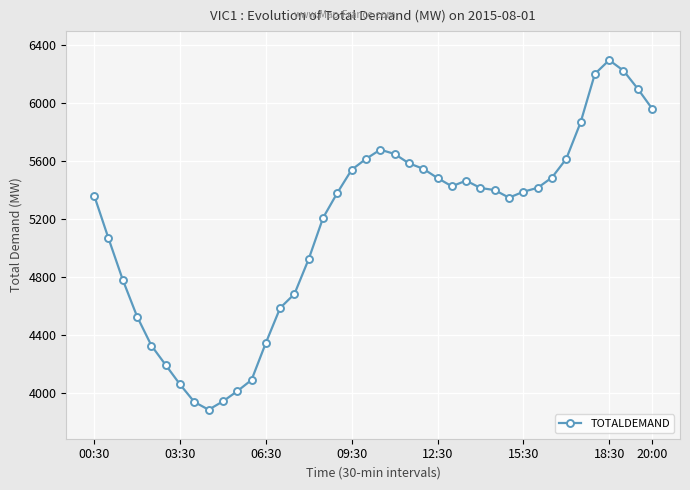

What is the average value?

5149.8